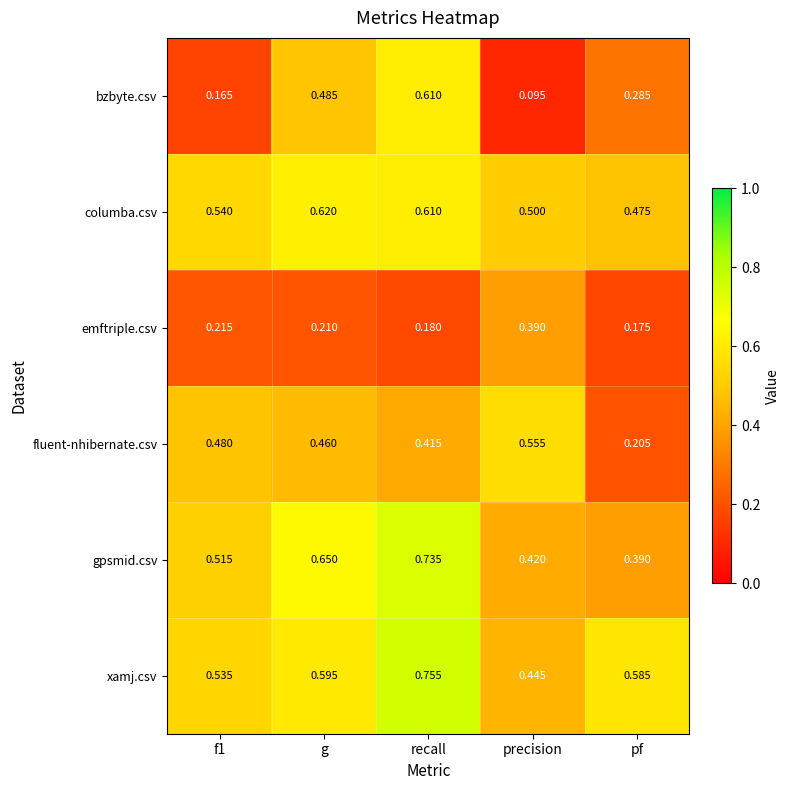

List the series in order of their peak value, highest first.

xamj.csv, gpsmid.csv, columba.csv, bzbyte.csv, fluent-nhibernate.csv, emftriple.csv